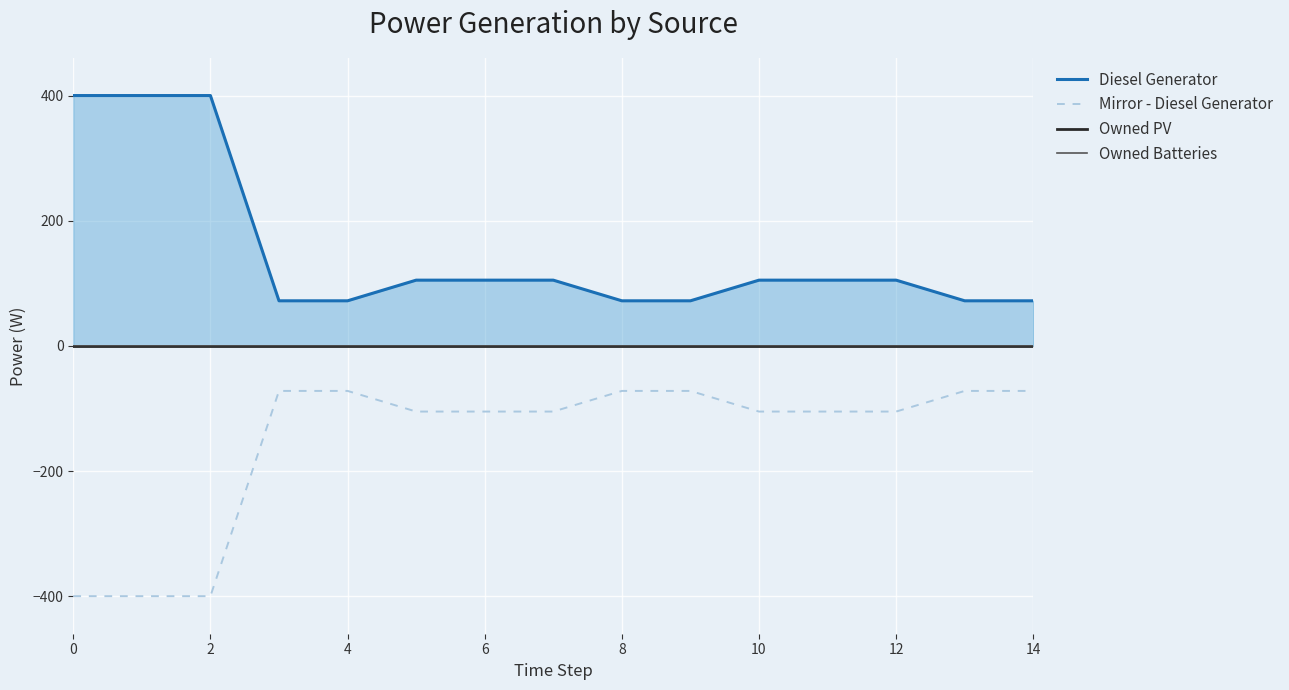

True or false: Owned PV and Mirror - Diesel Generator cross at least once.

False